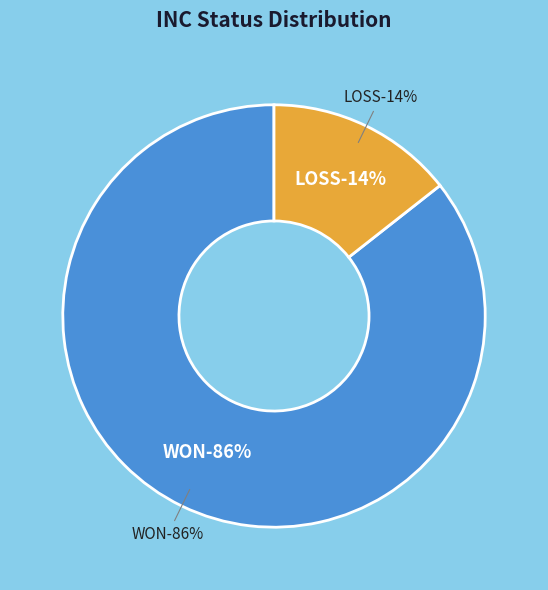

How many segments does this pie chart have?

2